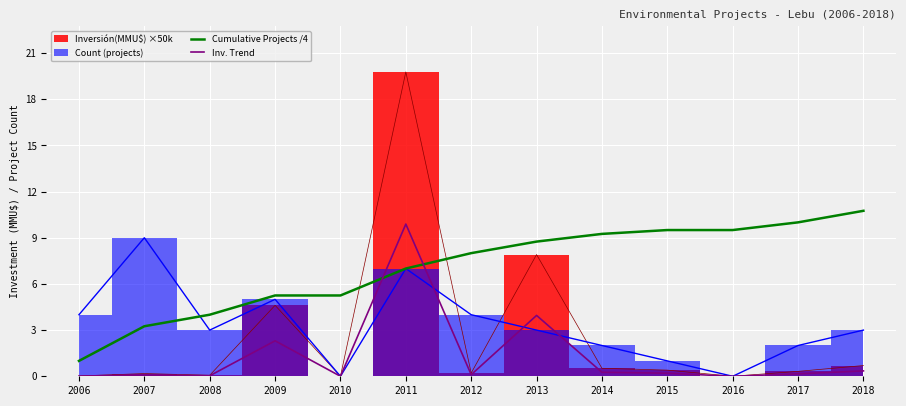

What is the minimum value for Cumulative Projects /4?

1.0